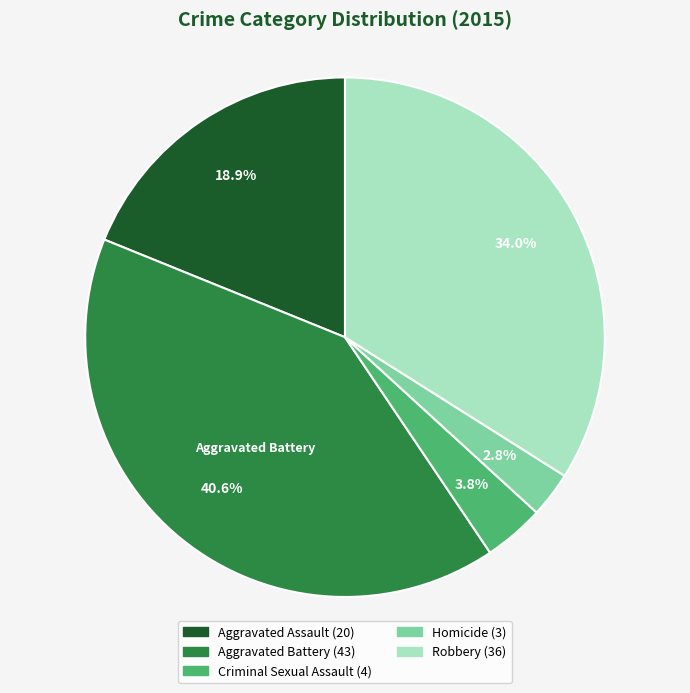

Does any single category account for the majority?

No